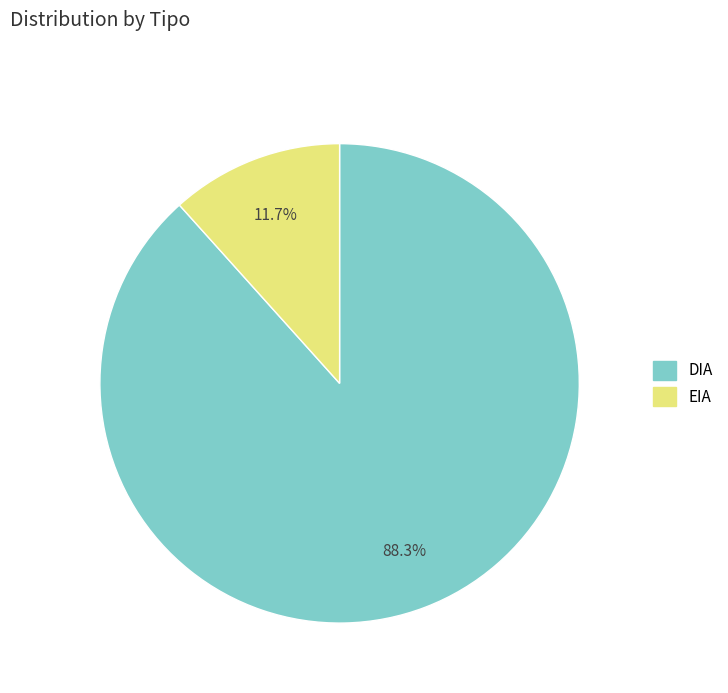

Rank the categories by value from lowest to highest.

EIA, DIA